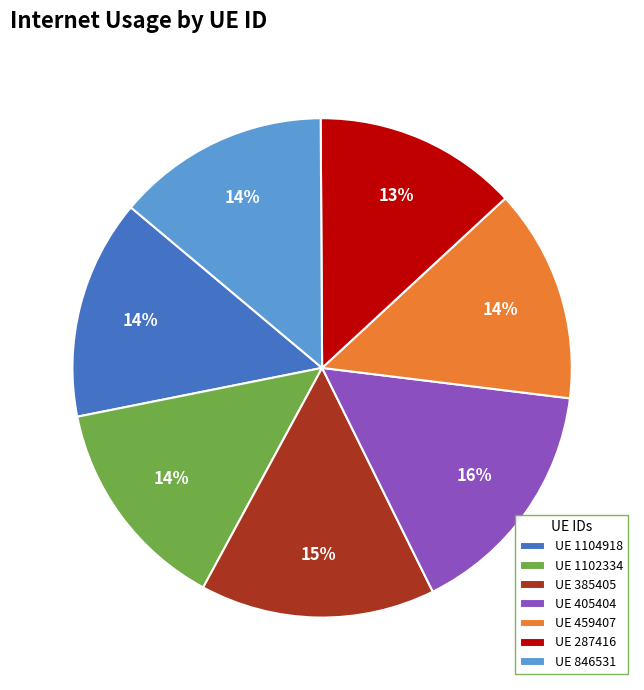

How many slices are in this pie chart?

7